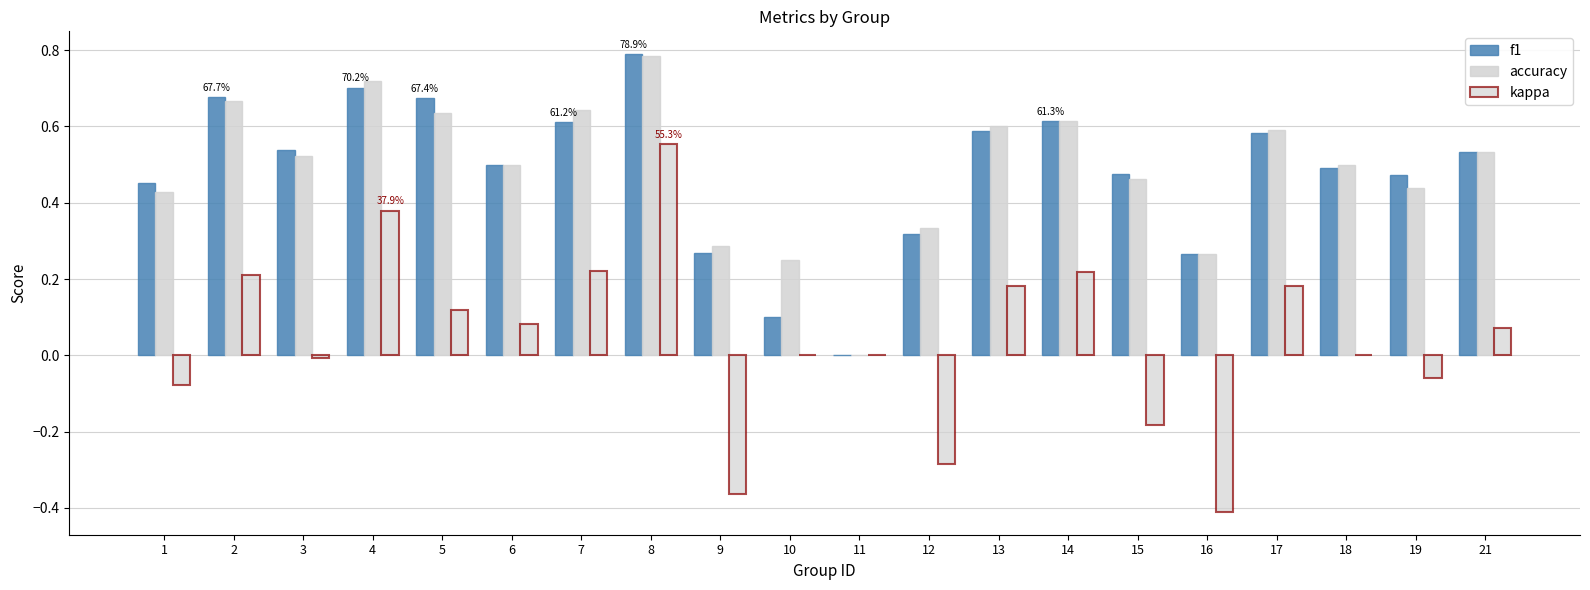

Reading right to left, transcribe all the data shown in this chart.

f1: 0.5	0.5	0.5	0.6	0.3	0.5	0.6	0.6	0.3	0.0	0.1	0.3	0.8	0.6	0.5	0.7	0.7	0.5	0.7	0.5
accuracy: 0.5	0.4	0.5	0.6	0.3	0.5	0.6	0.6	0.3	0.0	0.2	0.3	0.8	0.6	0.5	0.6	0.7	0.5	0.7	0.4
kappa: 0.1	-0.1	0.0	0.2	-0.4	-0.2	0.2	0.2	-0.3	0.0	0.0	-0.4	0.6	0.2	0.1	0.1	0.4	-0.0	0.2	-0.1